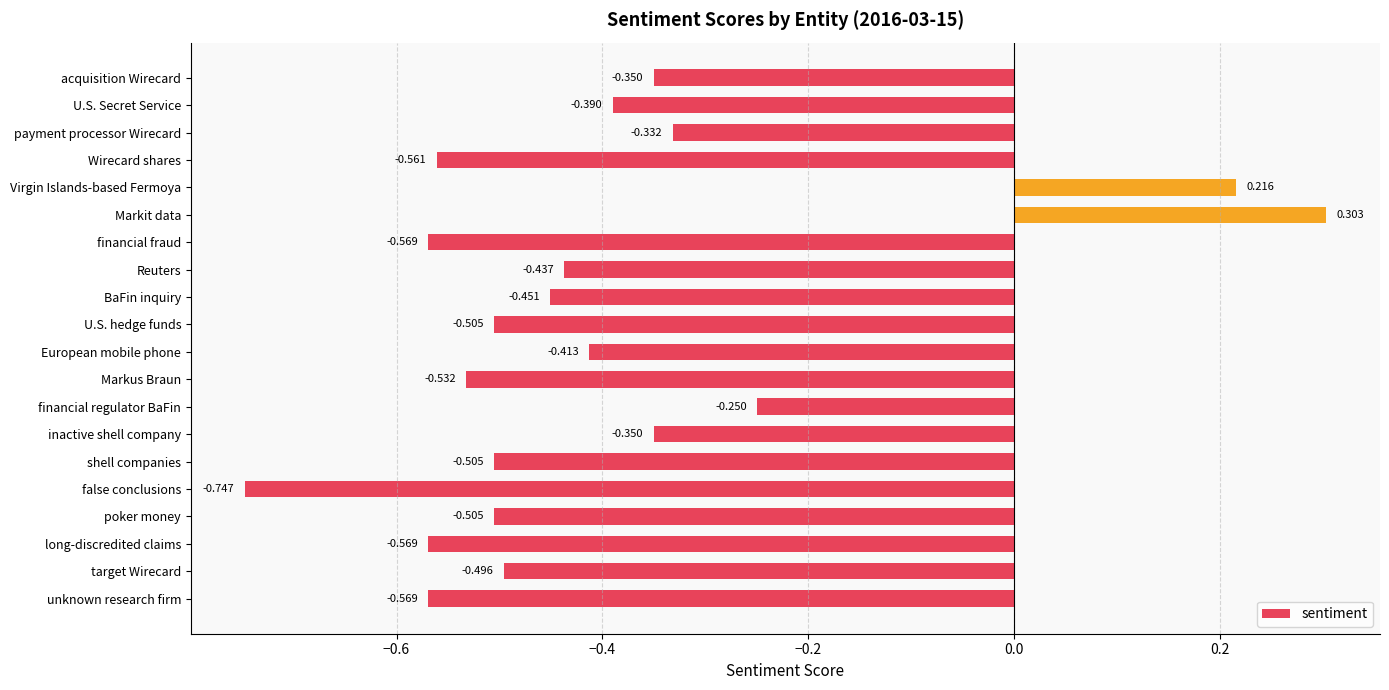

What is the label of the 4th bar from the bottom?

poker money